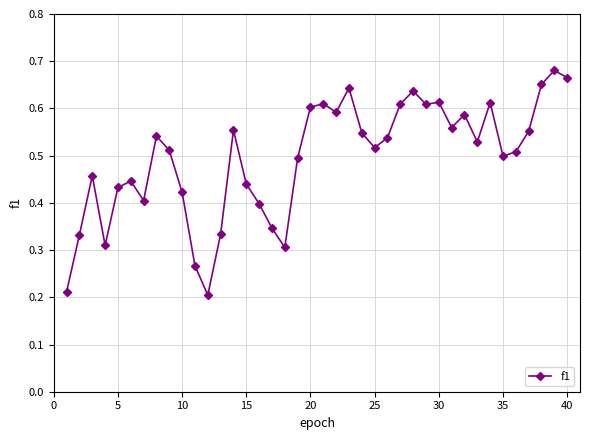

What is the sum of all values?

19.8